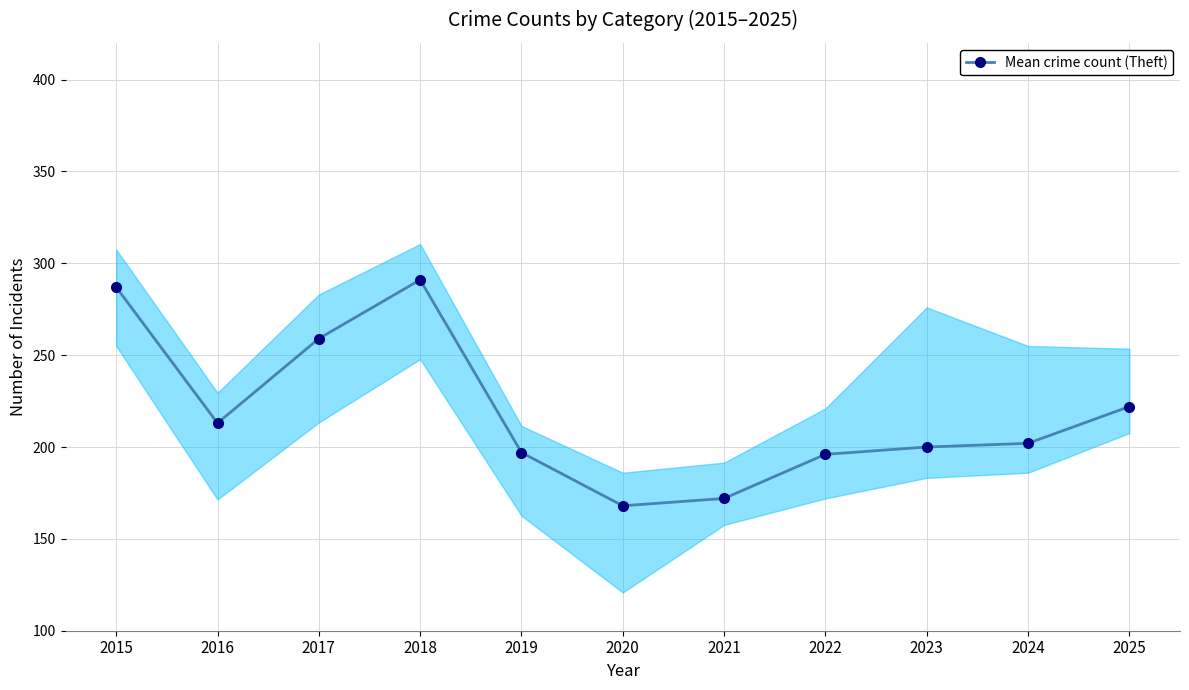

What is the value of the 10th point from the left?

202